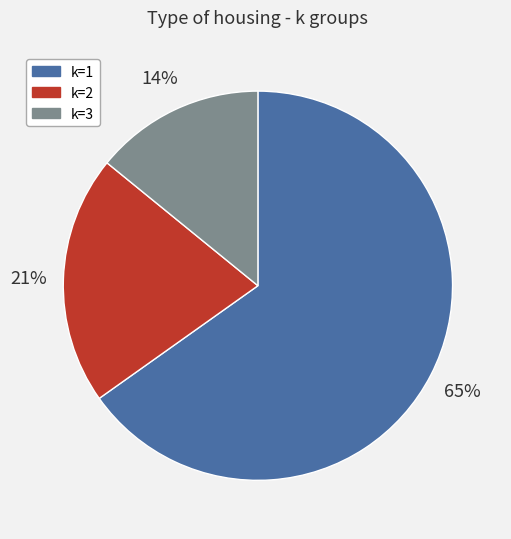

The k=3 slice represents 1% of the pie. True or false?

False